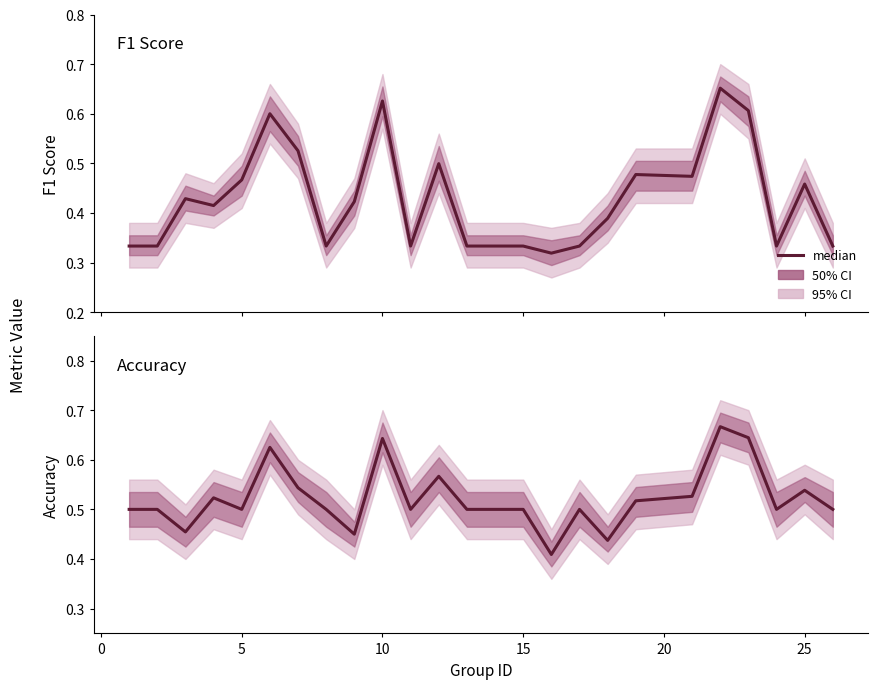

Rank the series by their maximum value, from lowest to highest.

f1, accuracy